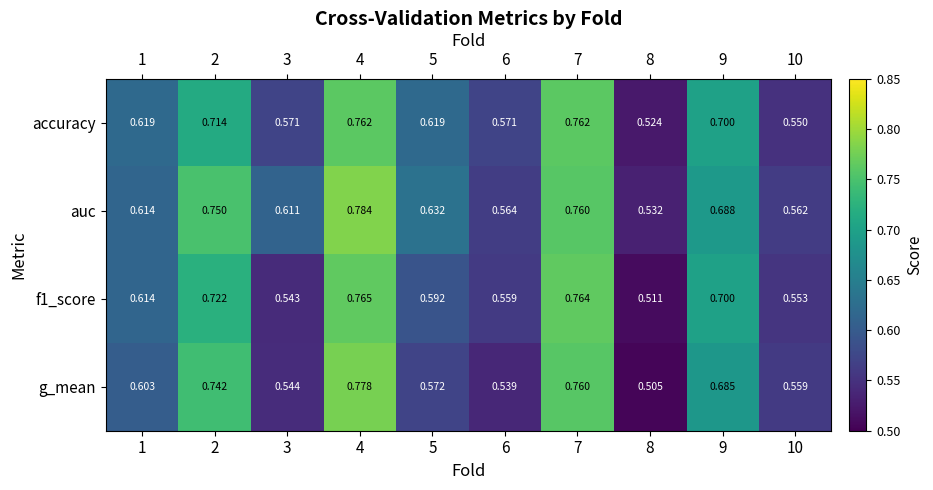

What is the highest value of the f1_score series?

0.8